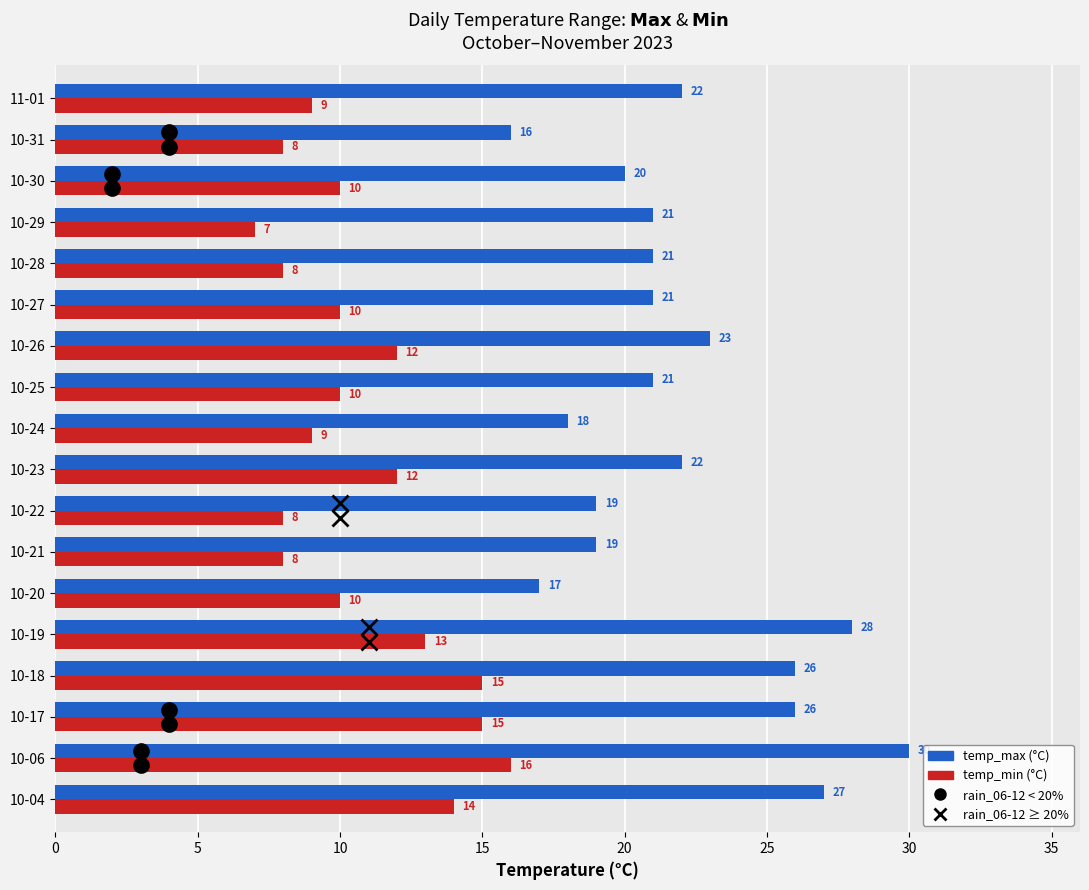

What is the difference between the highest and lowest values at 10-27?

11